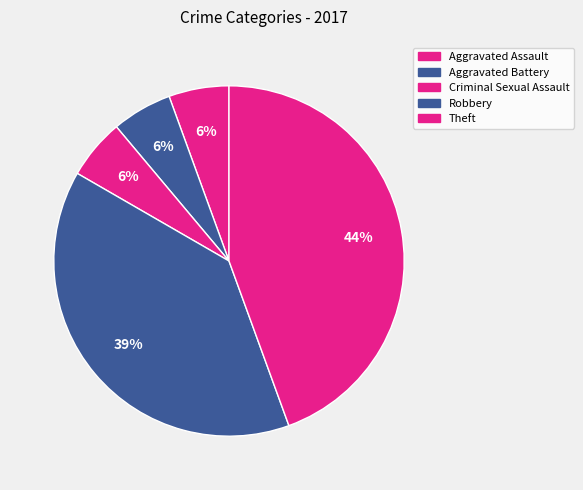

How many slices are in this pie chart?

5